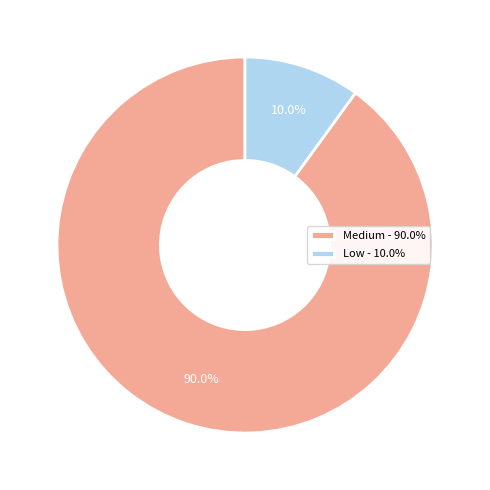

Rank the categories by value from highest to lowest.

Medium, Low